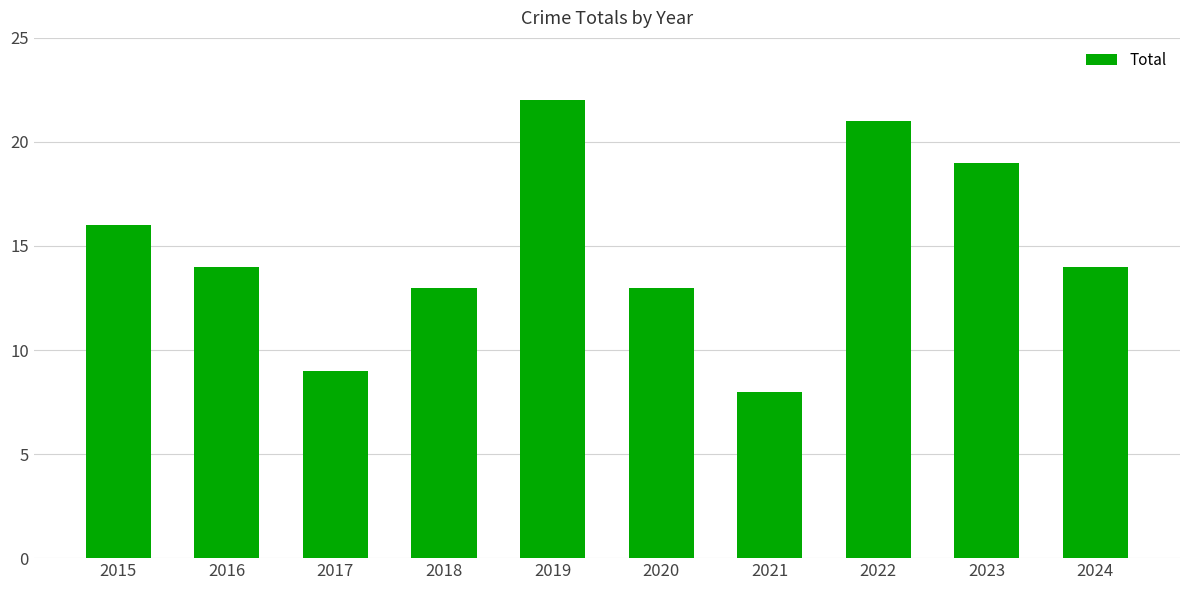

What is the maximum value shown in the chart?

22